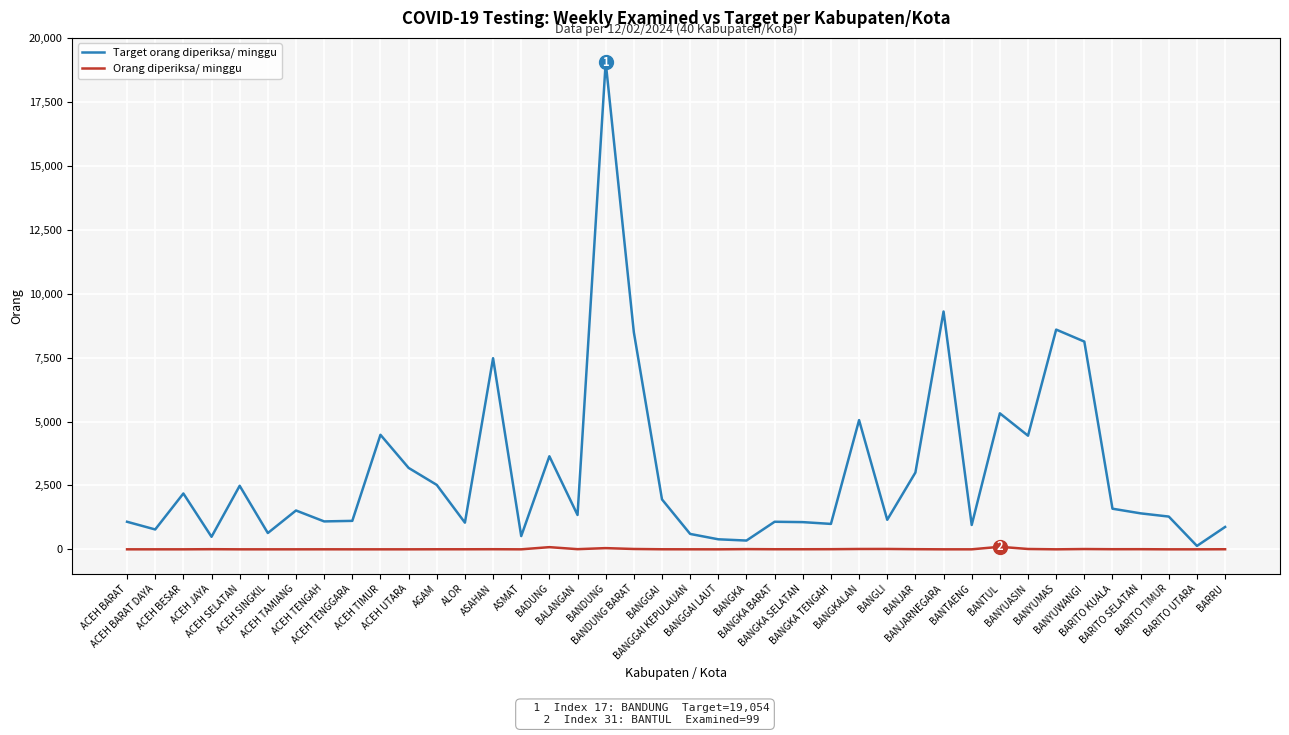

How many categories are shown in the chart?

40